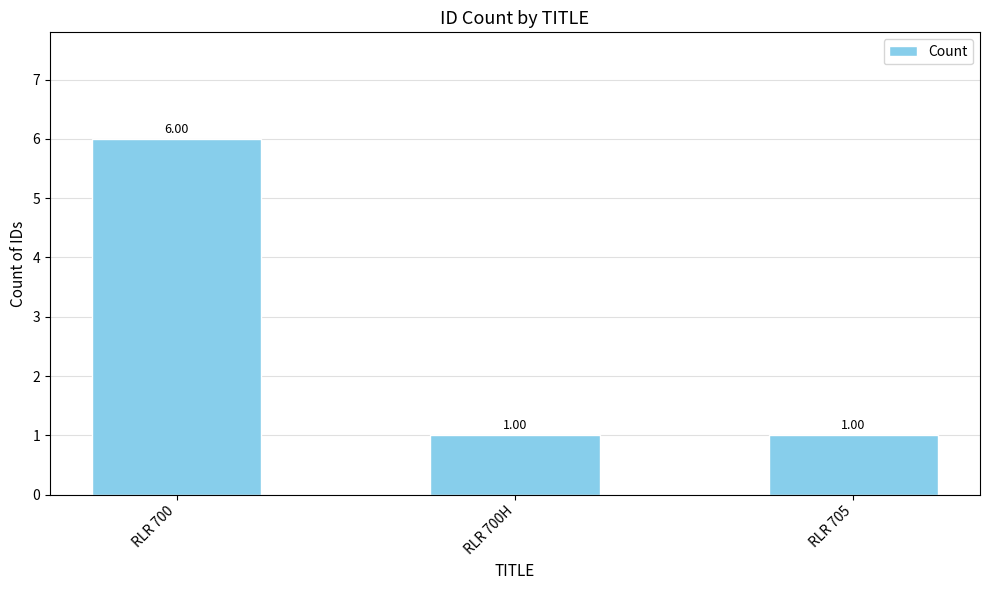

Reading left to right, extract all data points from this chart.

6	1	1